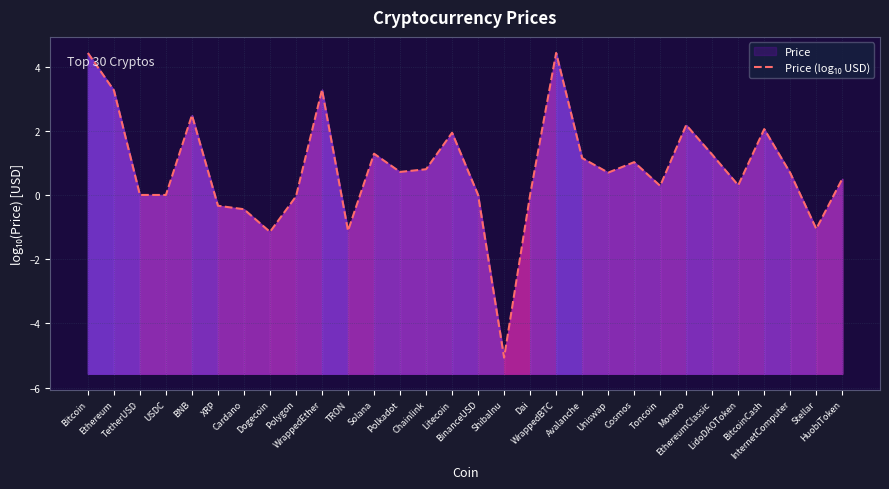

The value at Bitcoin is 1.1. True or false?

False